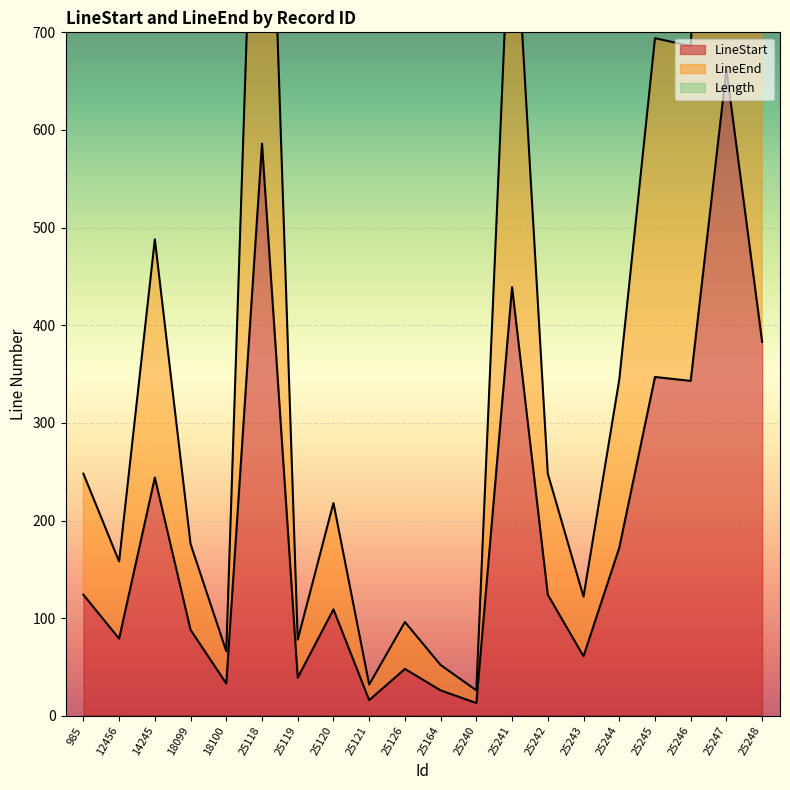

Reading left to right, transcribe all the data shown in this chart.

LineStart: 124	79	244	88	33	586	39	109	16	48	26	13	439	124	61	172	347	343	662	383
LineEnd: 248	158	488	176	66	1172	78	218	32	96	52	26	878	248	122	344	694	686	1324	766